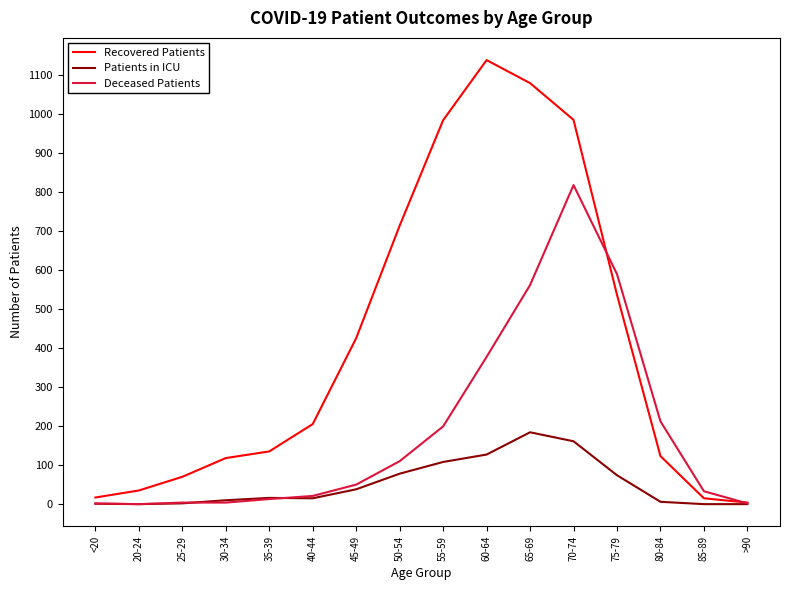

What position from the right is 20-24?

15